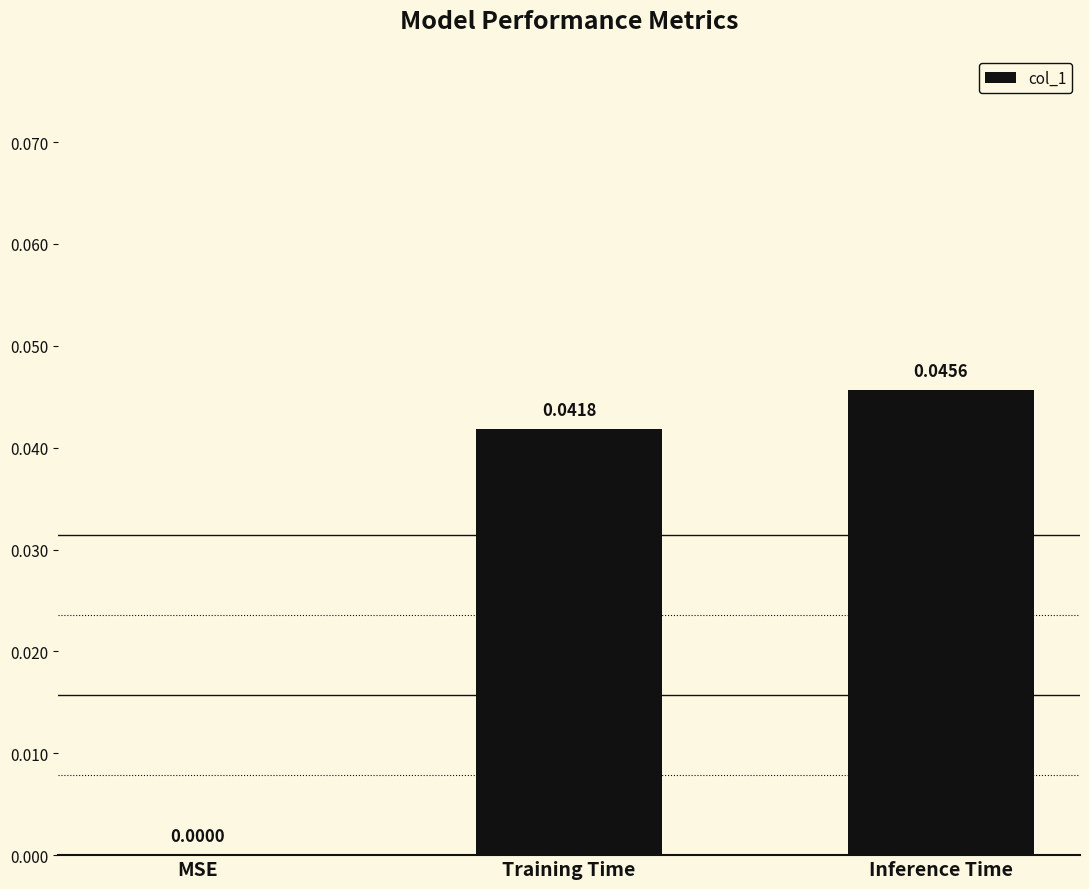

Where is the data nearest to the value 0?

MSE